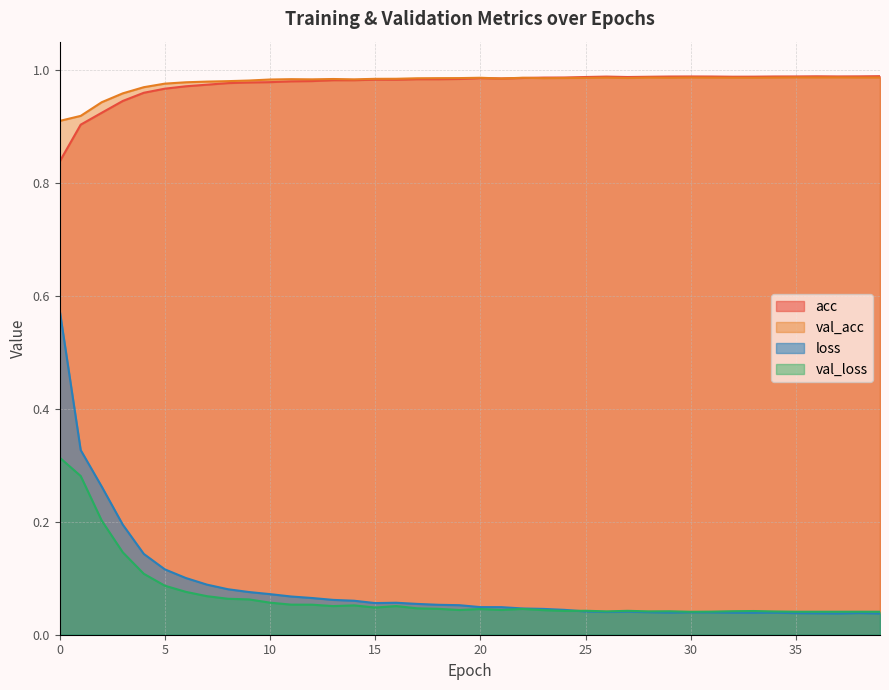

What is the average value of the val_acc series?

1.0